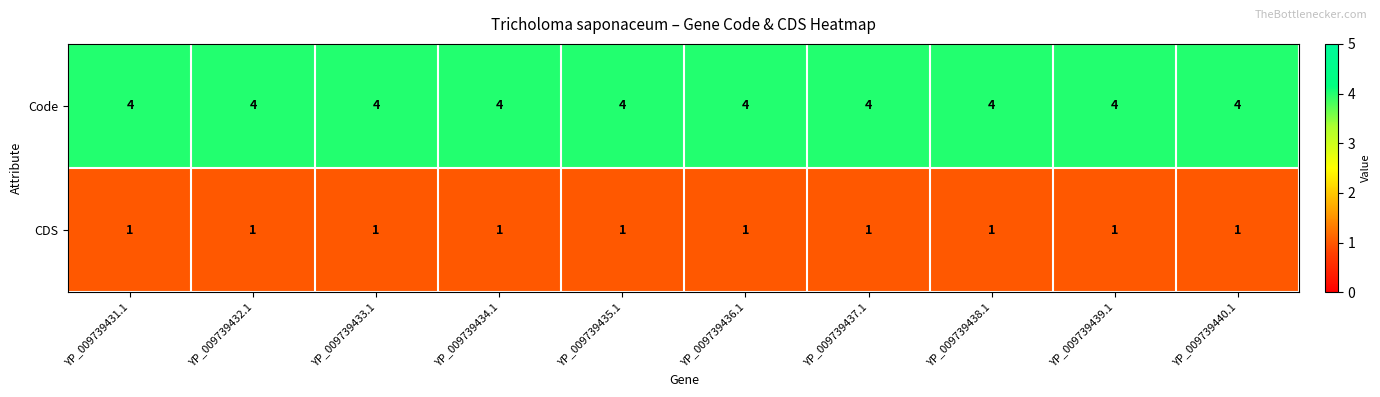

What is the spread (max minus min) of values at YP_009739431.1?

3